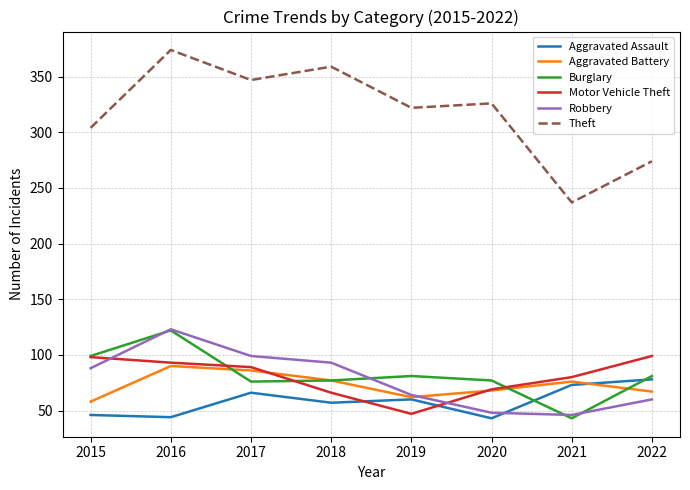

How many values in the Robbery series are below 88?

4